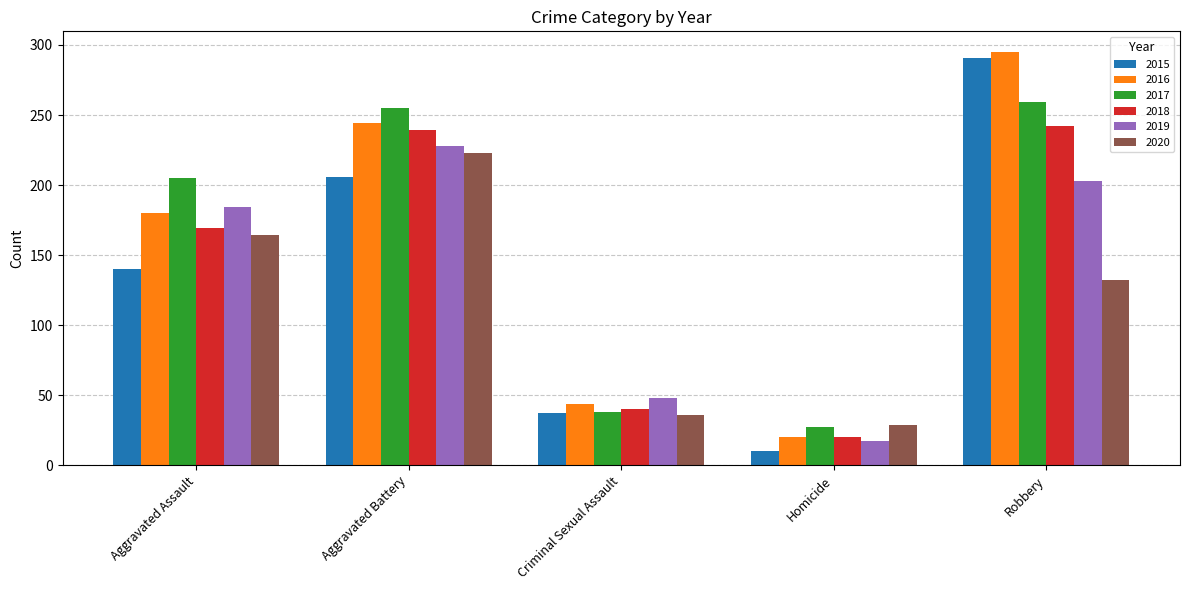

Which category has the highest value in the 2016 series?

Robbery